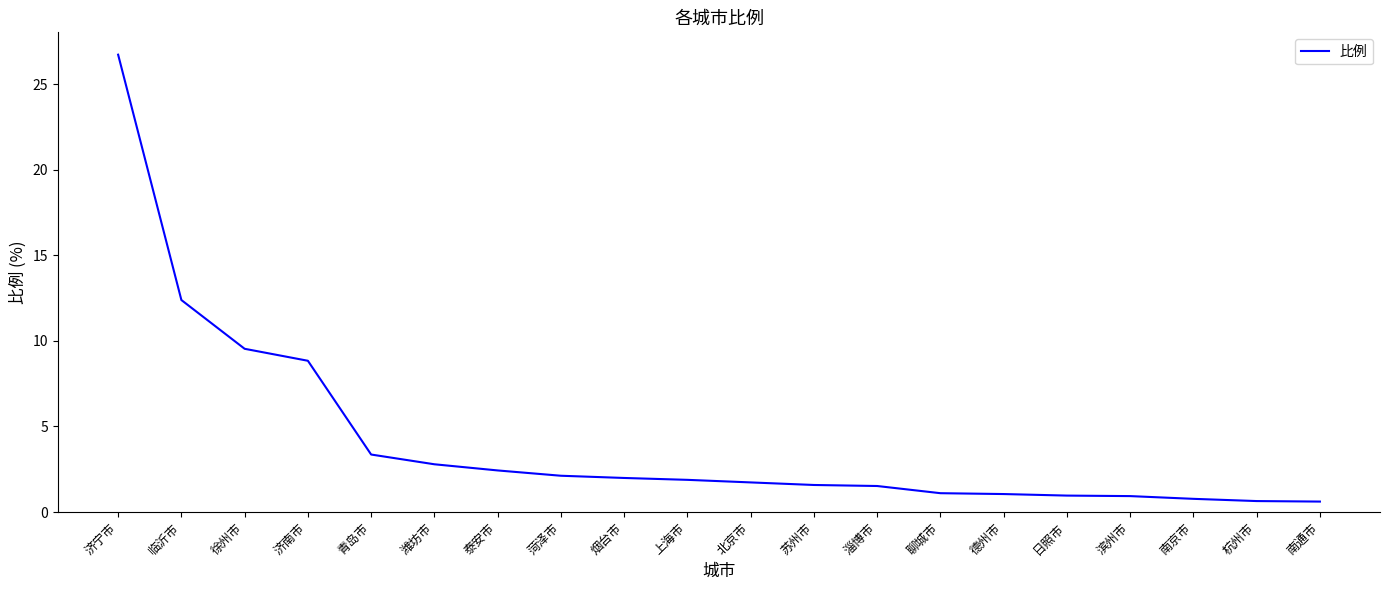

What is the ratio of the value at 南通市 to the value at 上海市?

0.3